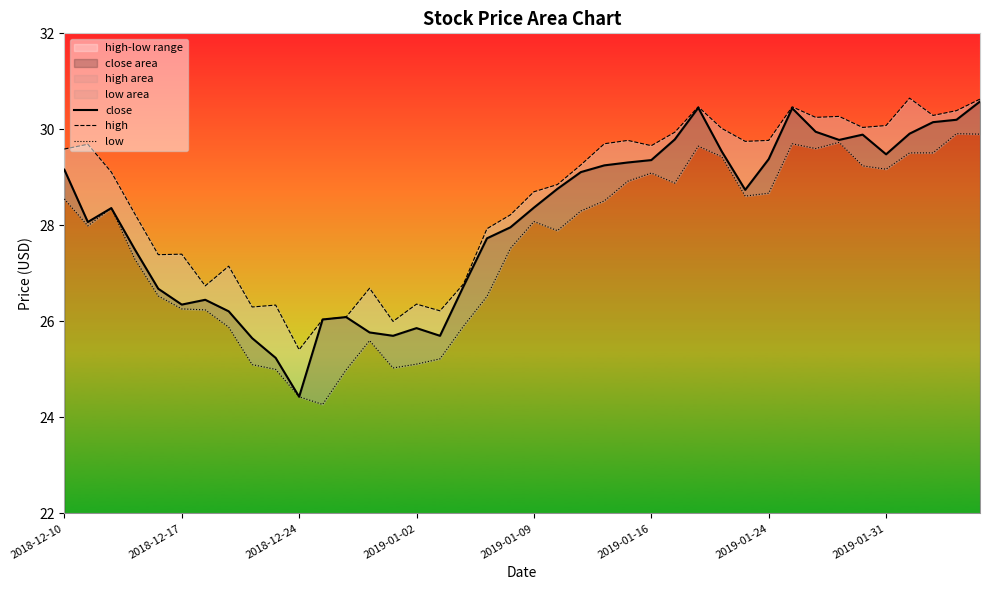

How many lines are shown in the chart?

3